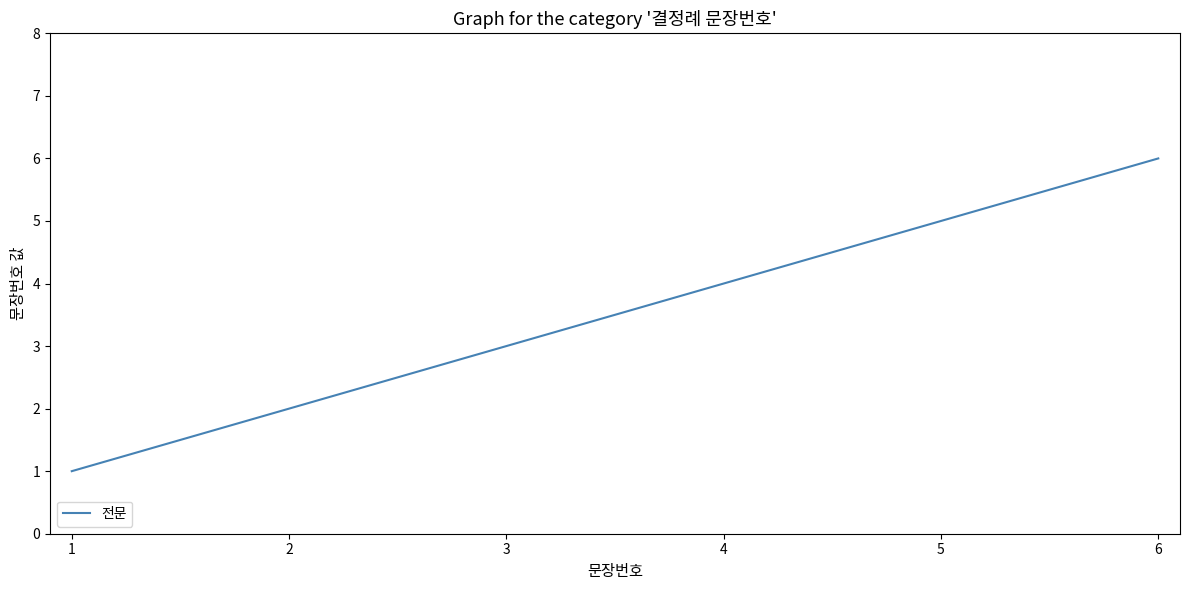

List the labels in order of value, smallest first.

1, 2, 3, 4, 5, 6